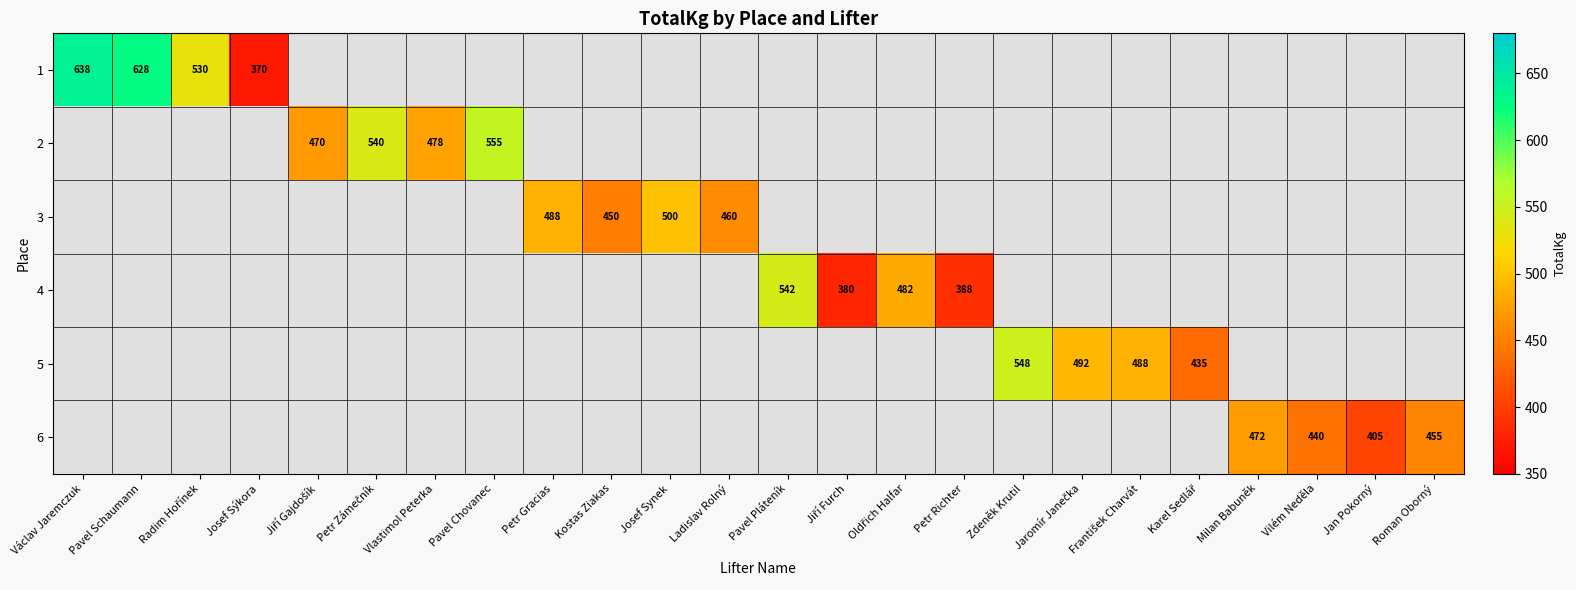

List the labels in order of 1 value, largest first.

Václav Jaremczuk, Pavel Schaumann, Radim Hořínek, Josef Sýkora, Jiří Gajdošík, Petr Zámečník, Vlastimol Peterka, Pavel Chovanec, Petr Gracias, Kostas Ziakas, Josef Synek, Ladislav Rolný, Pavel Pláteník, Jiří Furch, Oldřich Halfar, Petr Richter, Zdeněk Krutil, Jaromír Janečka, František Charvát, Karel Sedlář, Milan Babuněk, Vilém Neděla, Jan Pokorný, Roman Oborný